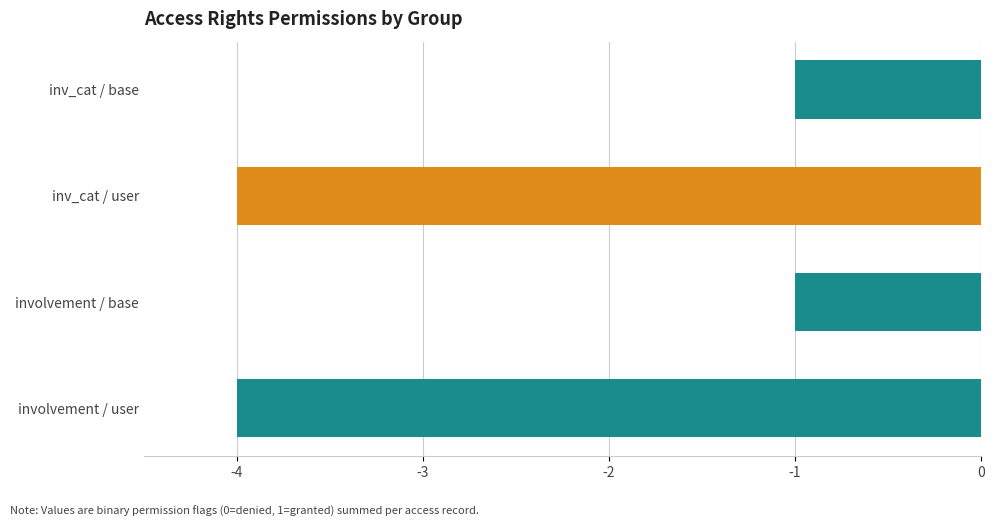

How many categories are shown in the chart?

4